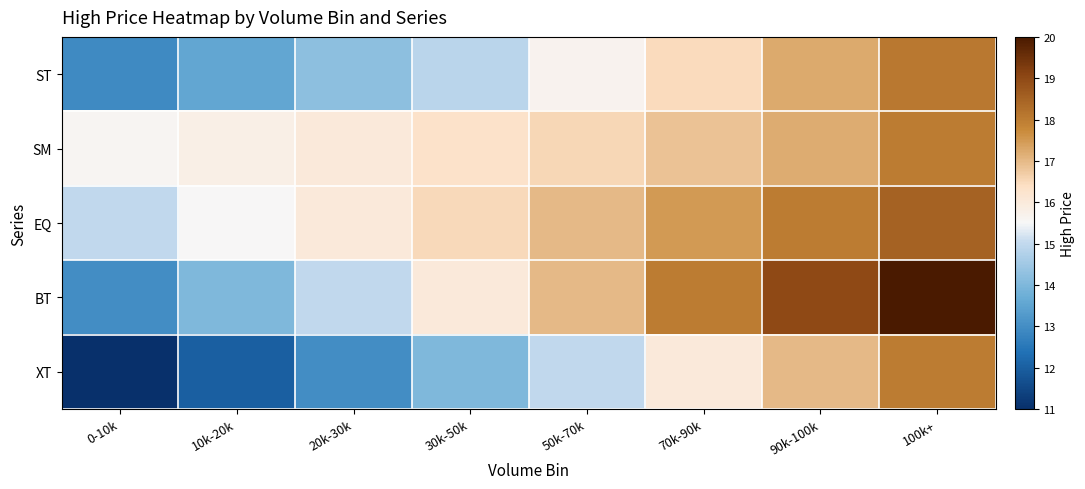

Rank the series at 0-10k from highest to lowest value.

SM, EQ, BT, ST, XT